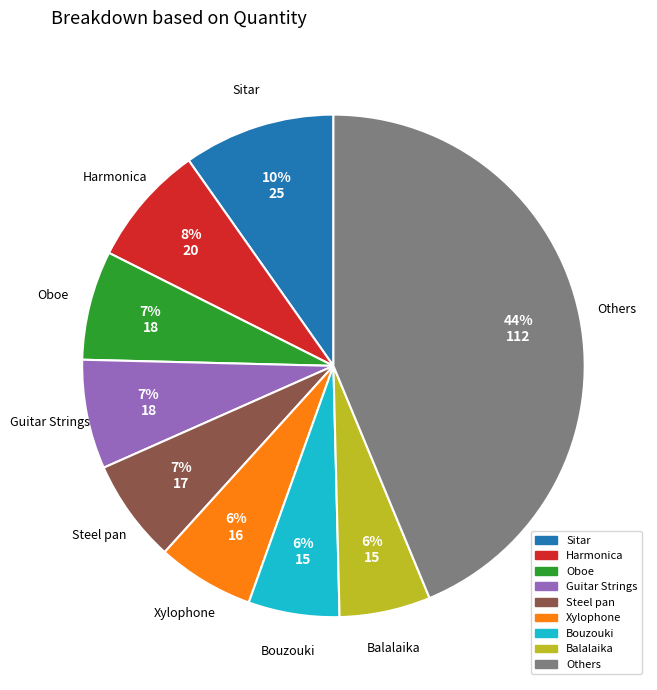

To the nearest percent, what is the combined percentage of Others and Balalaika?

50%